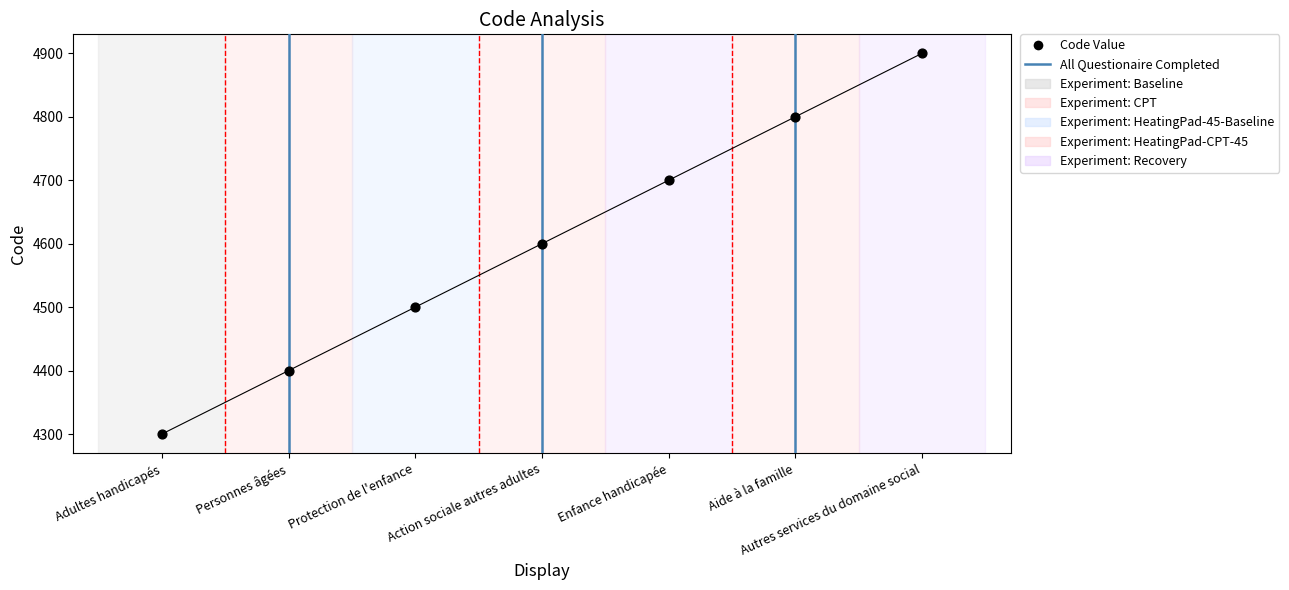

Which has a higher value, Adultes handicapés or Personnes âgées?

Personnes âgées